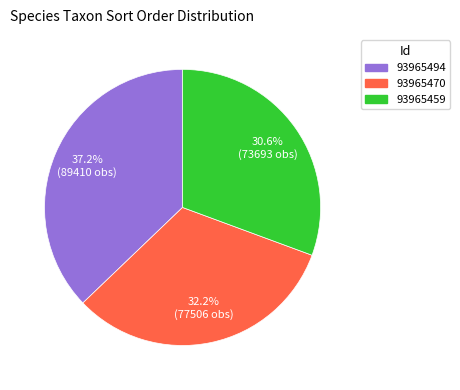

How many slices are in this pie chart?

3